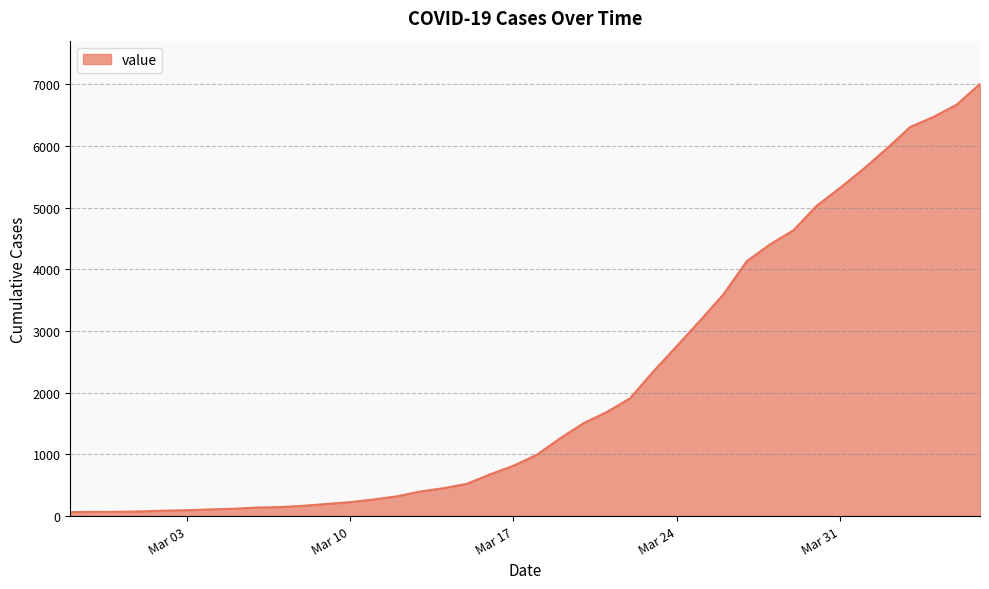

What is the maximum value shown in the chart?

7004